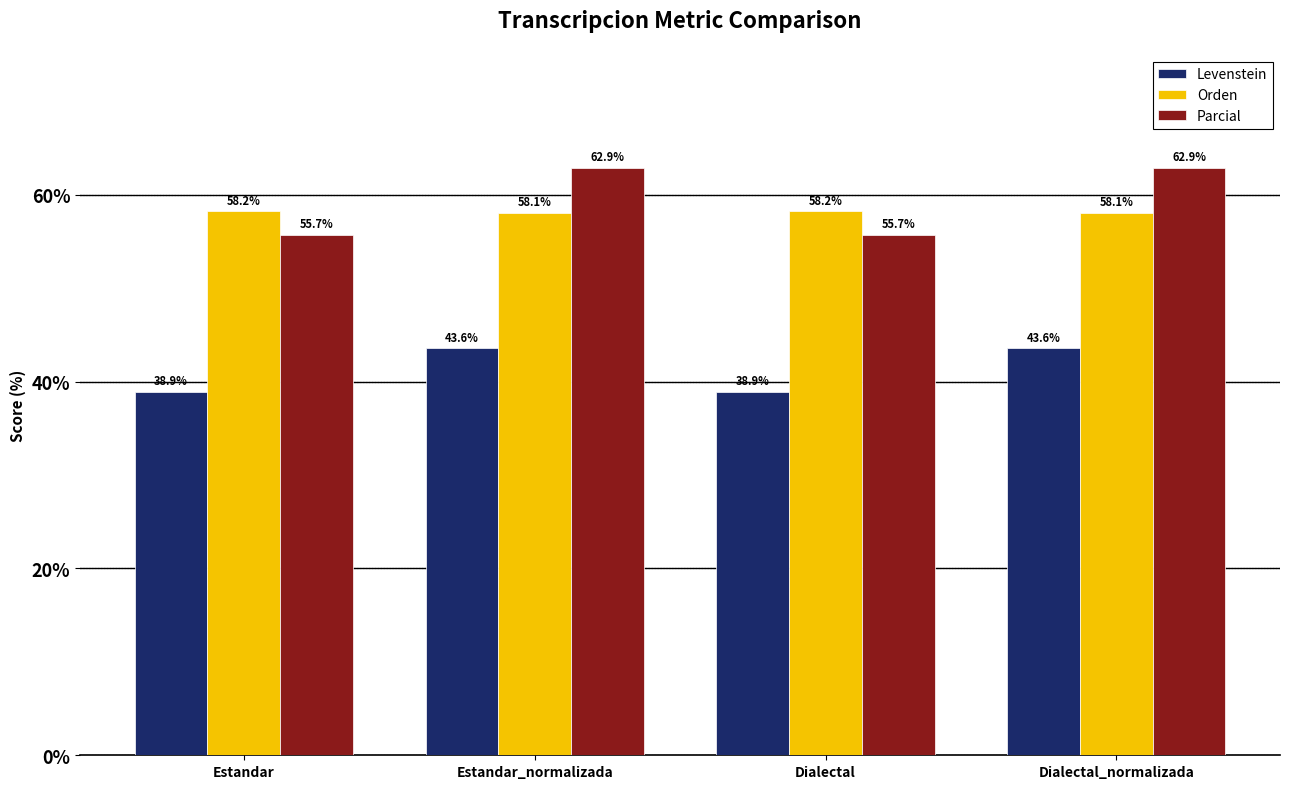

Between Estandar and Estandar_normalizada, which series saw the biggest shift?

Parcial